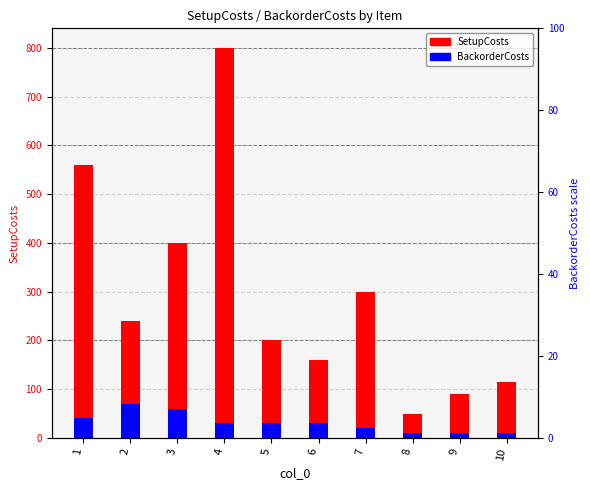

The SetupCosts series shows 310 at 1. True or false?

False